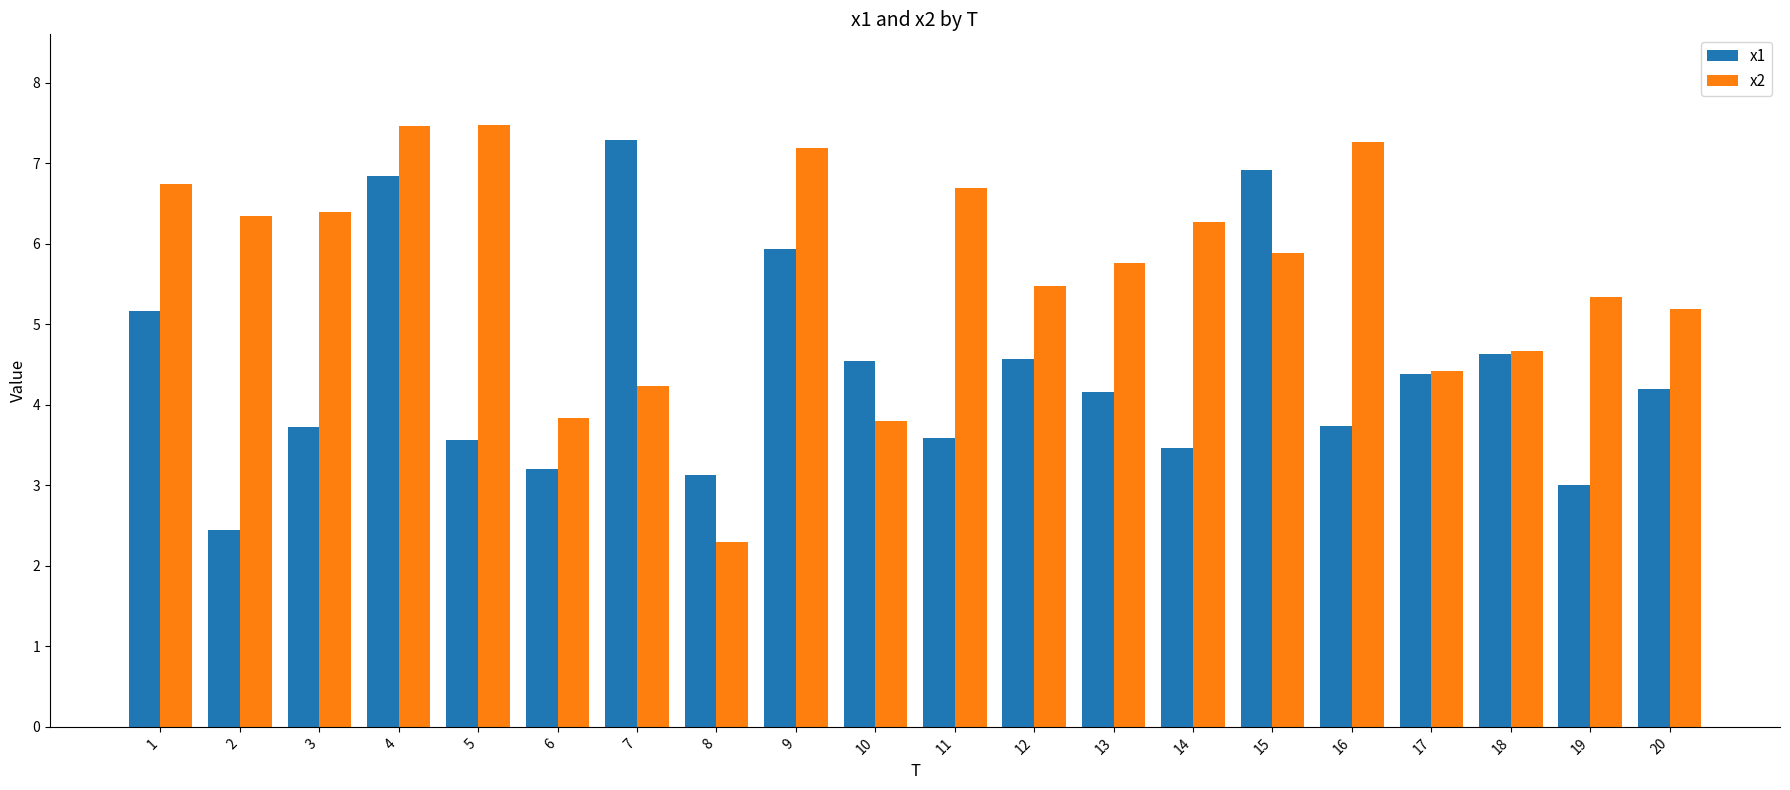

What is the smallest value displayed?

2.3